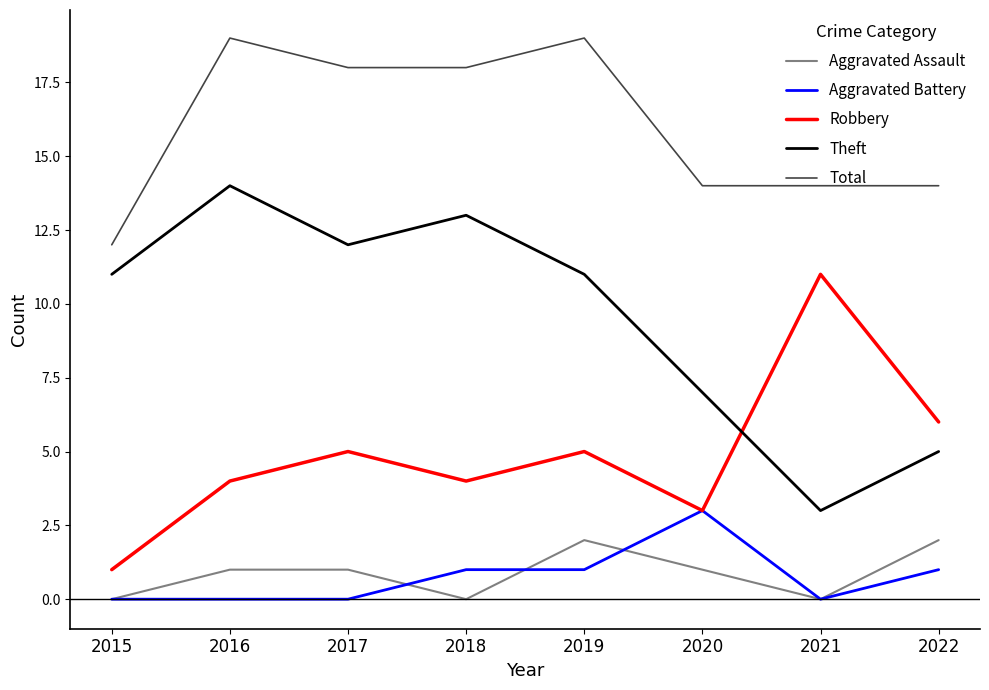

Rank the series by their maximum value, from highest to lowest.

Total, Theft, Robbery, Aggravated Battery, Aggravated Assault